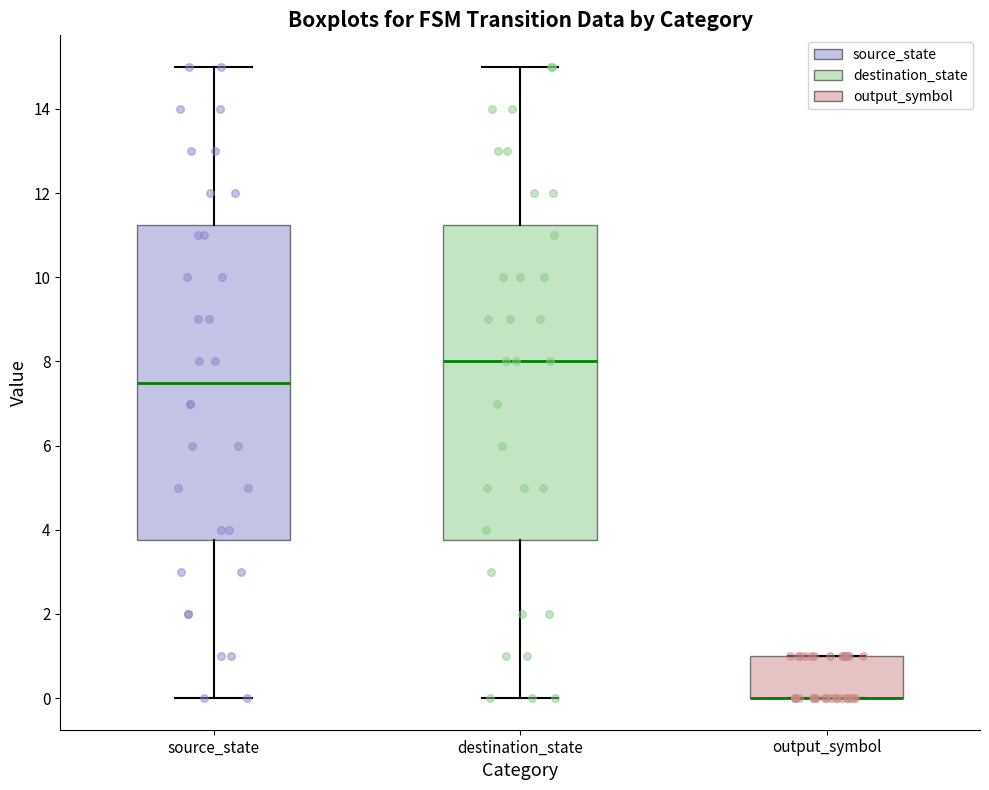

Reading left to right, read every box against the y-axis: the position of its median line, the range the box covers, and the ends of its whiskers. The values are not printed on the chart, so give them approximately, as read against the axis.

source_state: median 7.6, box 3.8 to 11.2, whiskers 0.0 to 15.0
destination_state: median 8.0, box 3.8 to 11.2, whiskers 0.0 to 15.0
output_symbol: median 0.0 (drawn on the box's lower edge), box 0.0 to 1.0, whiskers 0.0 to 1.0